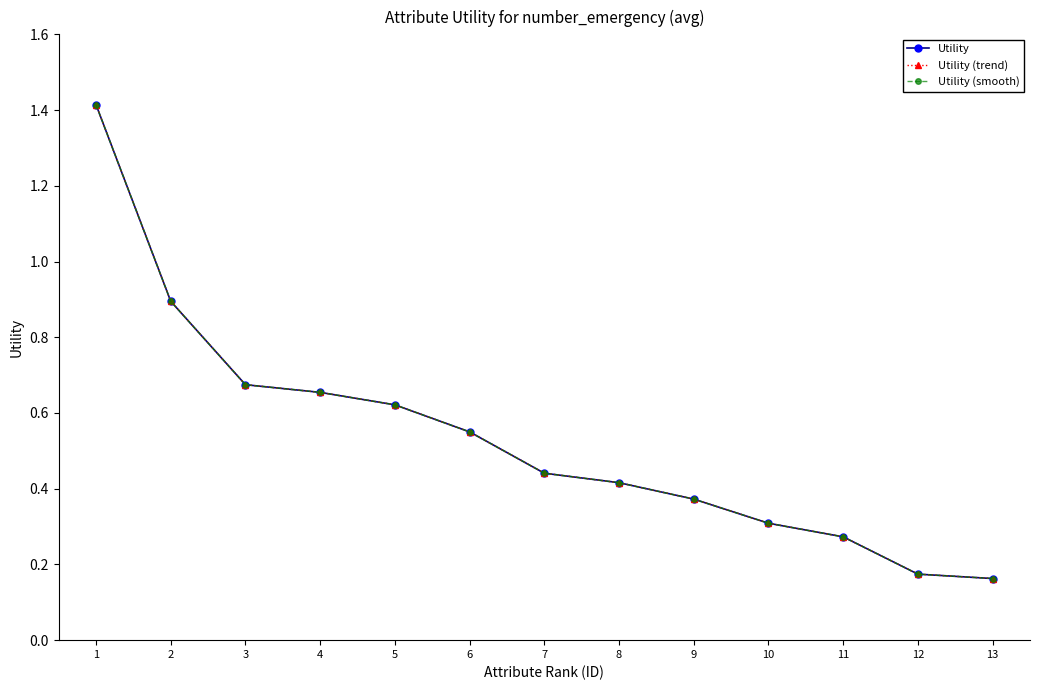

Does the chart have visible grid lines?

No